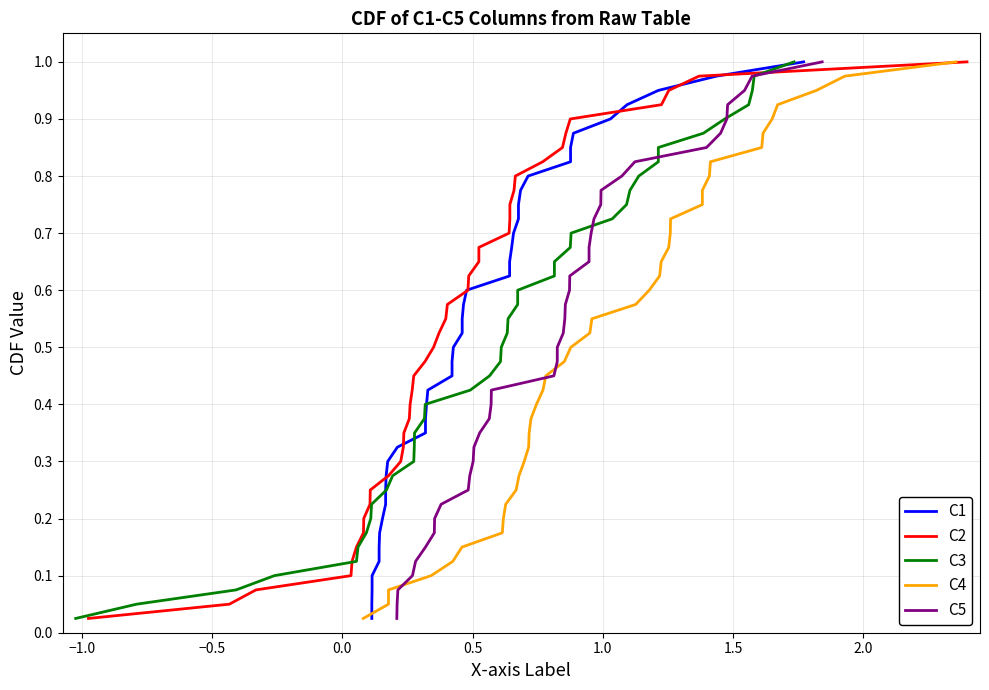

The value of C4 at 1.5 is 0.1. True or false?

False